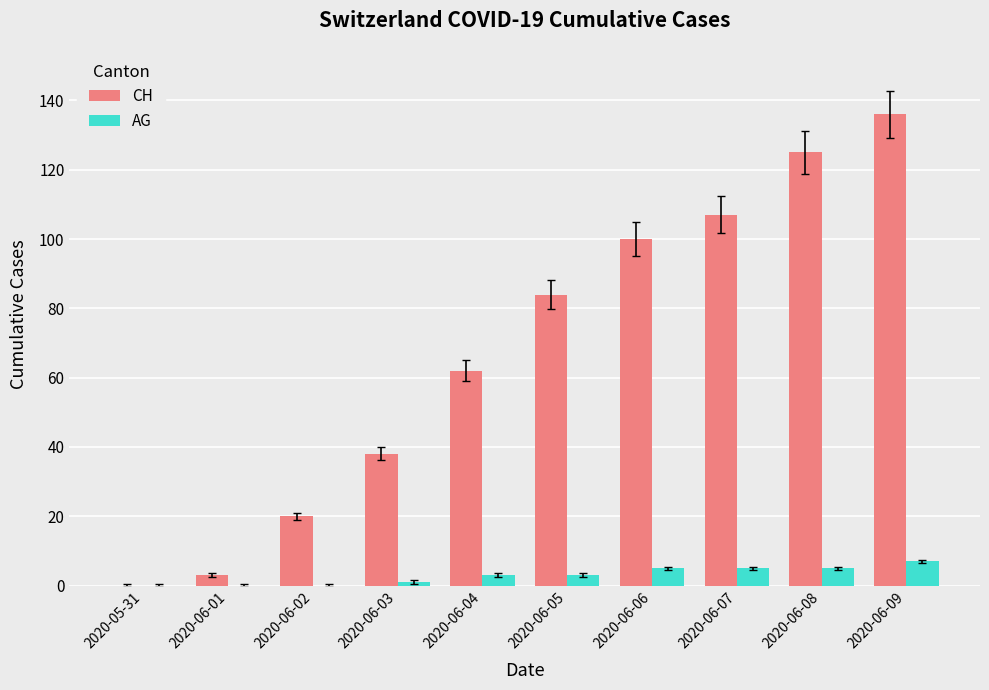

At which category is the sum across all series the highest?

2020-06-09